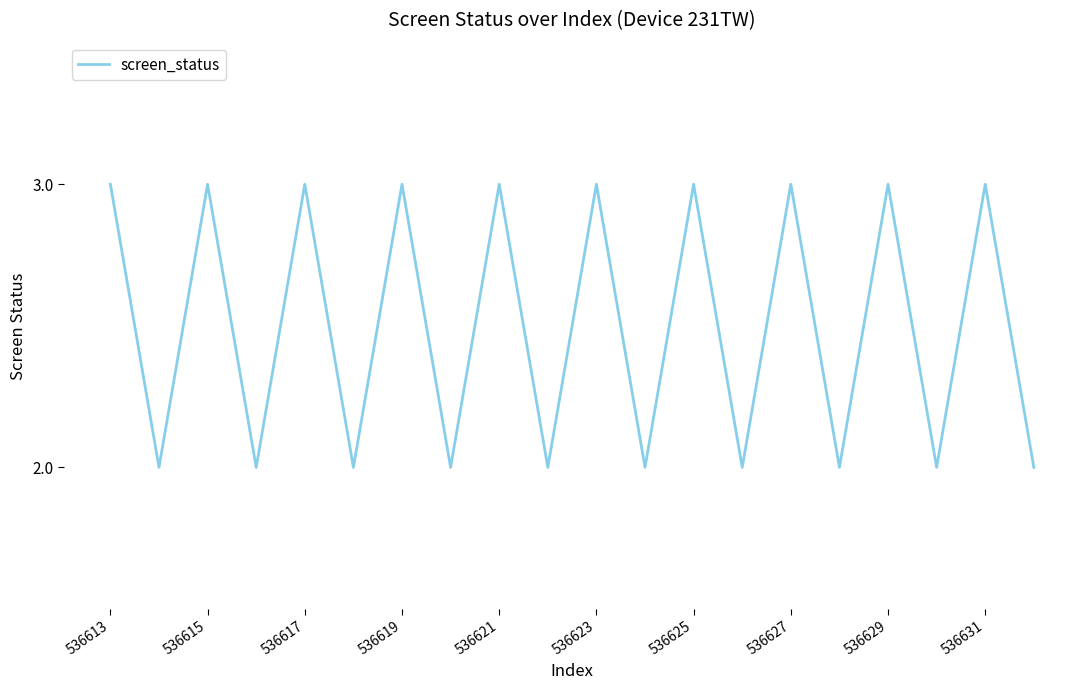

Does the chart have visible grid lines?

No